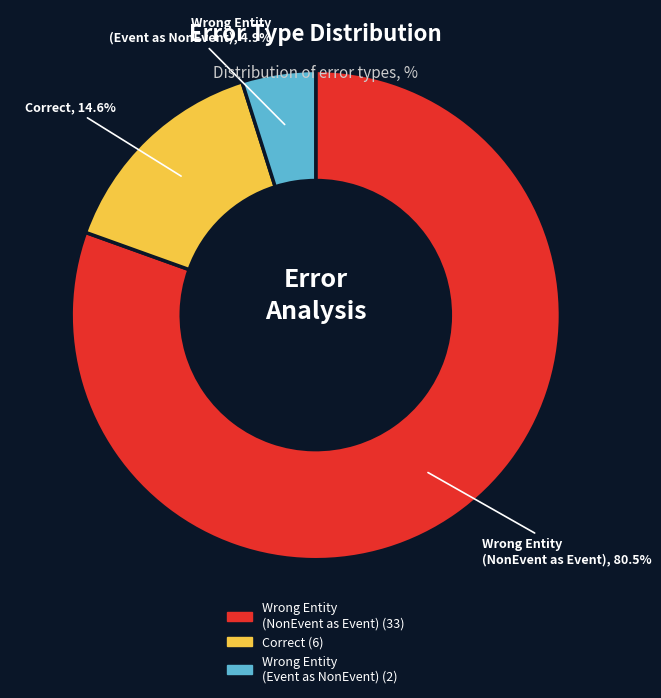

Between Wrong Entity (NonEvent as Event) and Wrong Entity (Event as NonEvent), which is larger?

Wrong Entity (NonEvent as Event)